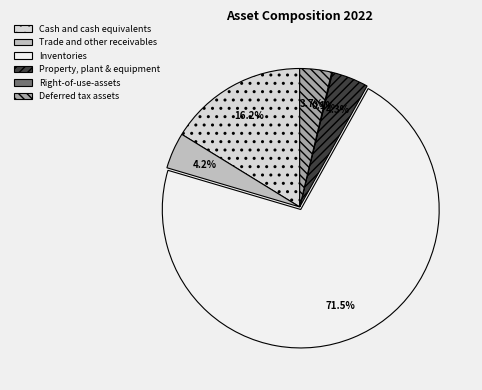

Which category has the biggest portion of the pie?

Inventories